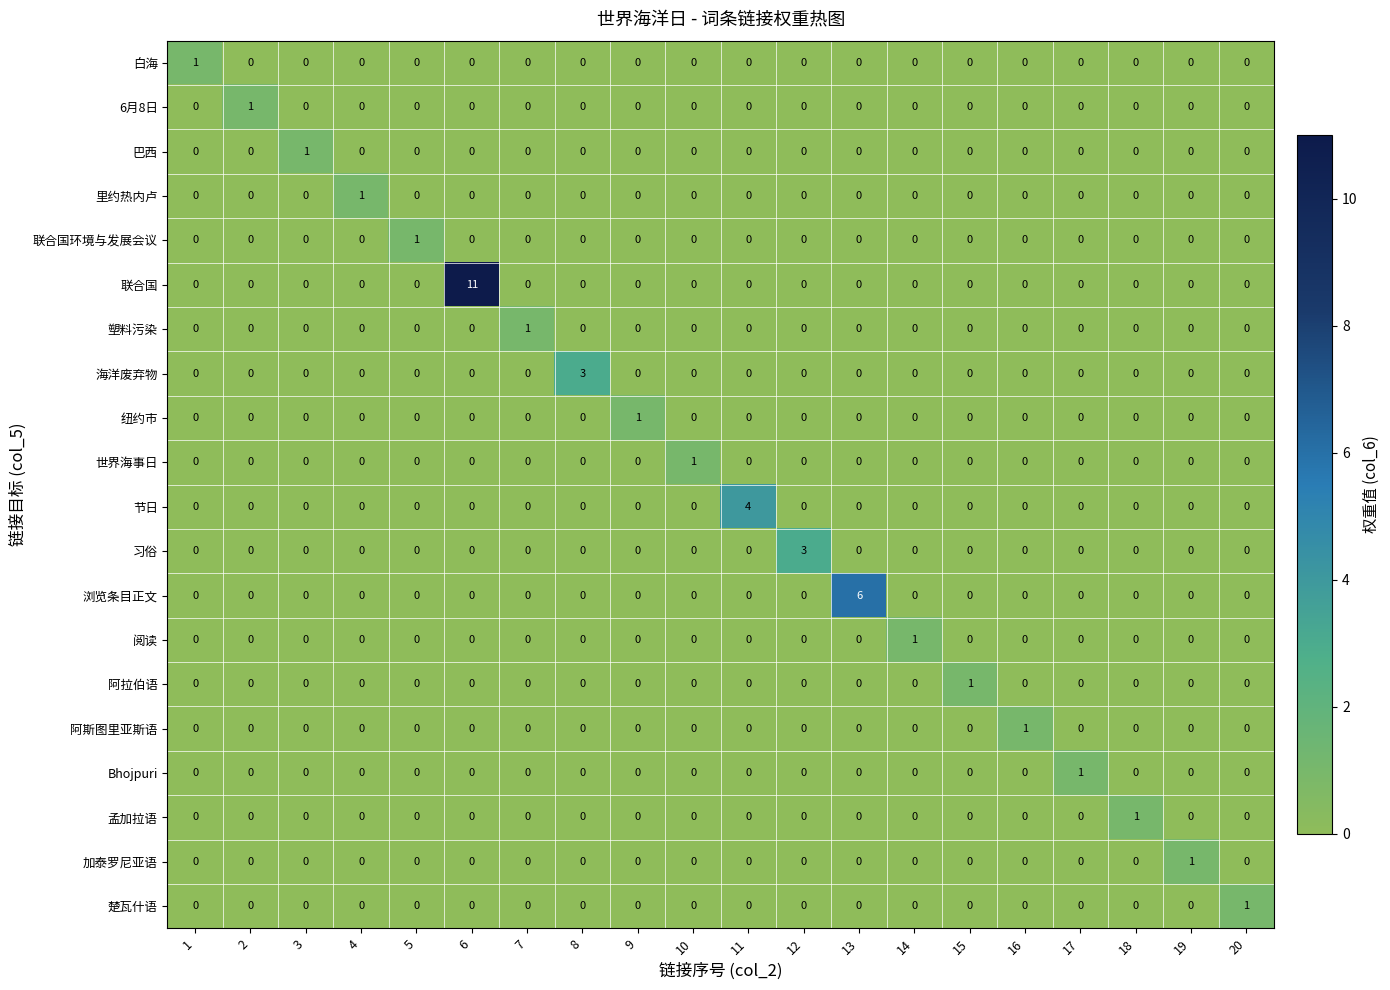

True or false: 习俗 has a value of 2 at 17.

False